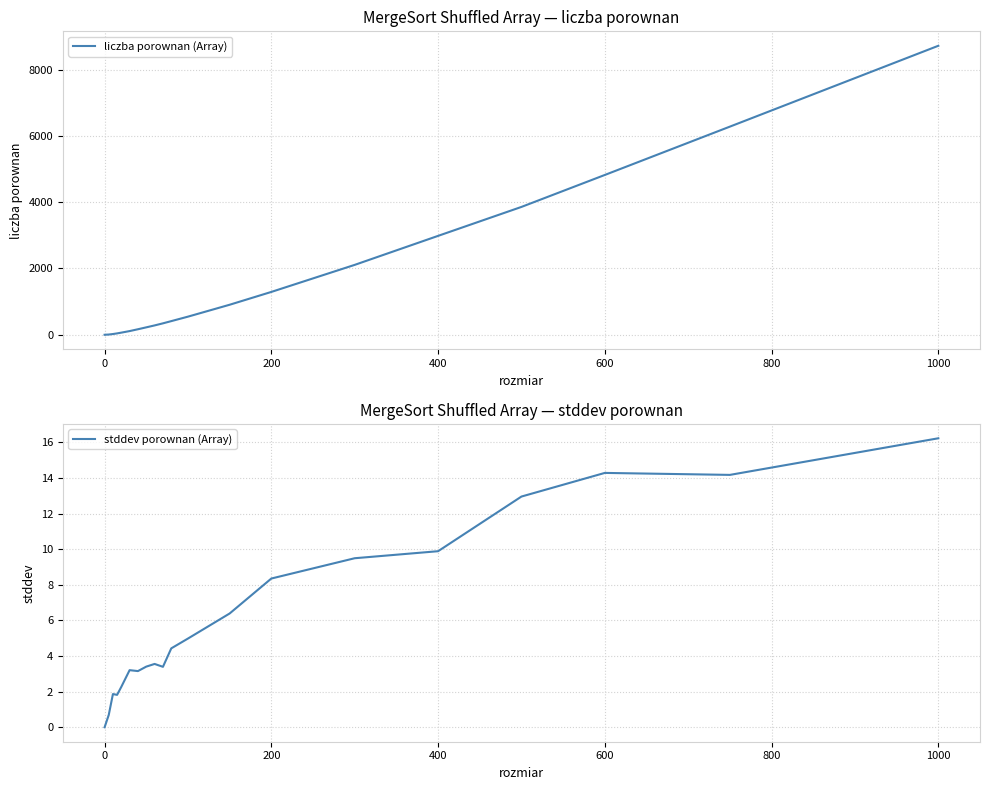

True or false: liczba porownan (Array) has more than 0 points higher than both neighbors.

False